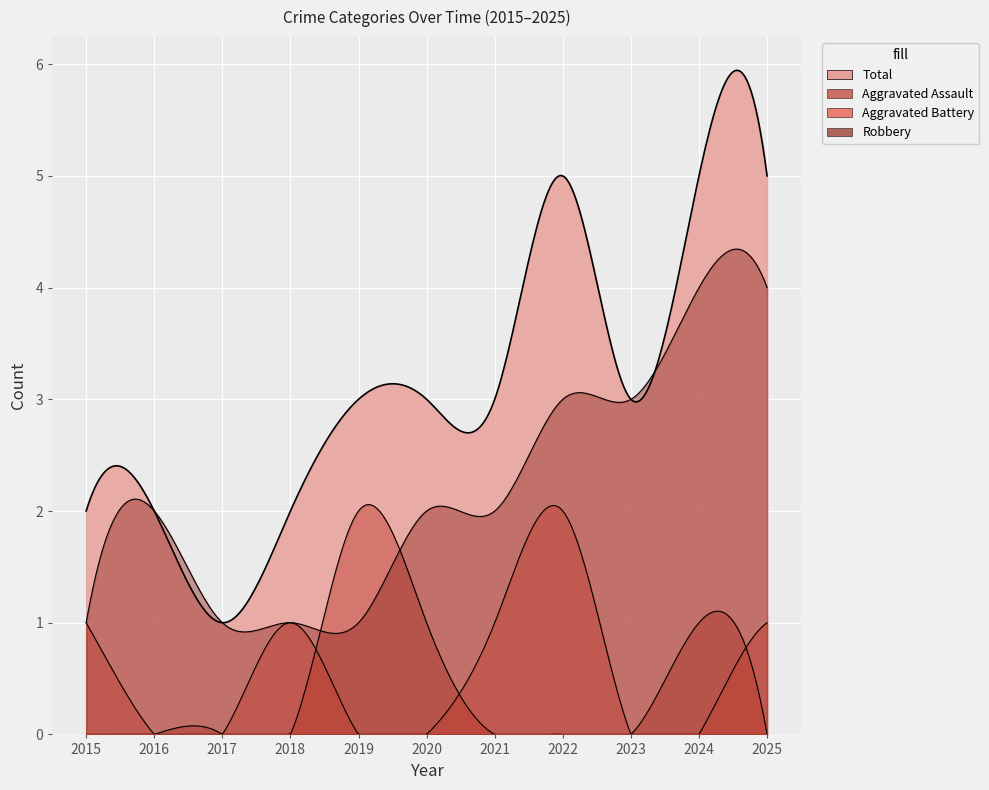

What is the difference between the Robbery values at 2022 and 2015?

2